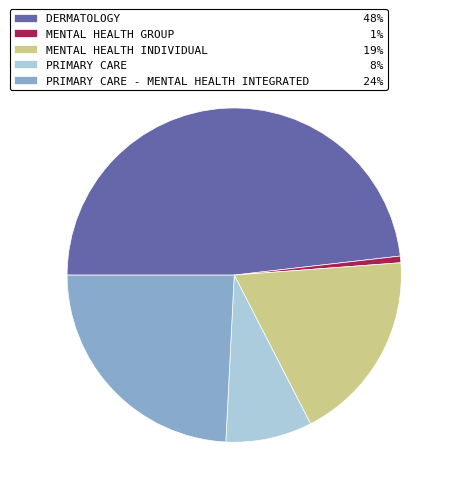

Which slice is the largest?

DERMATOLOGY 48%